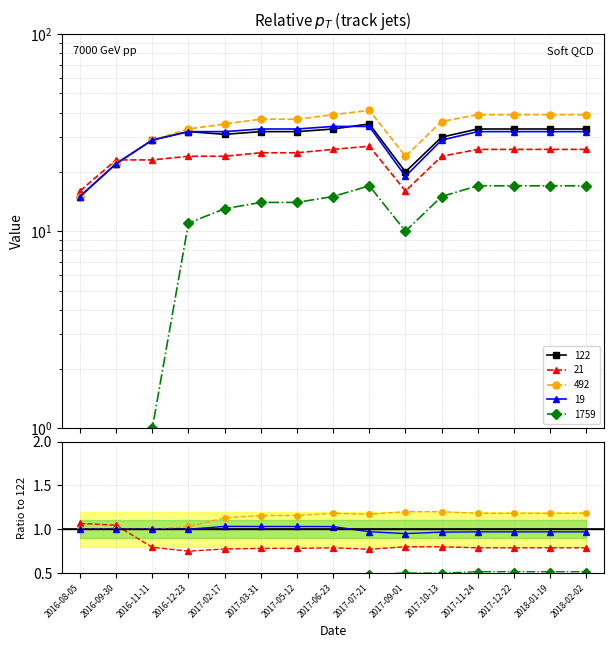

Where is the first local minimum for 21?

2017-09-01